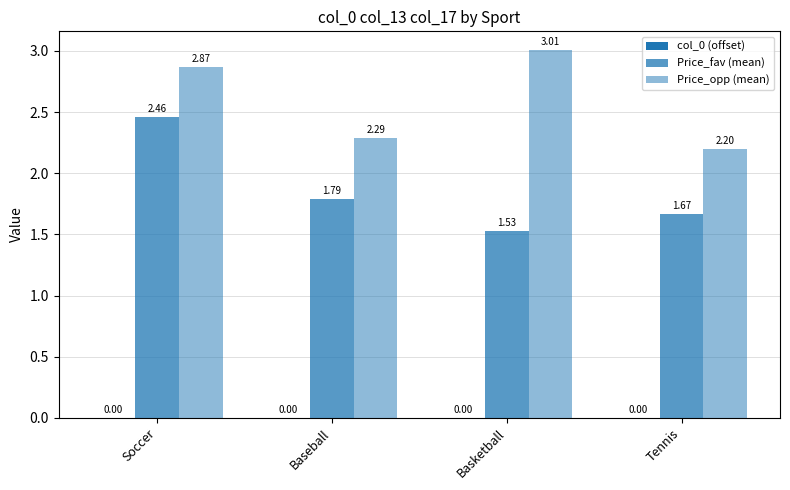

How many groups of bars are there?

4